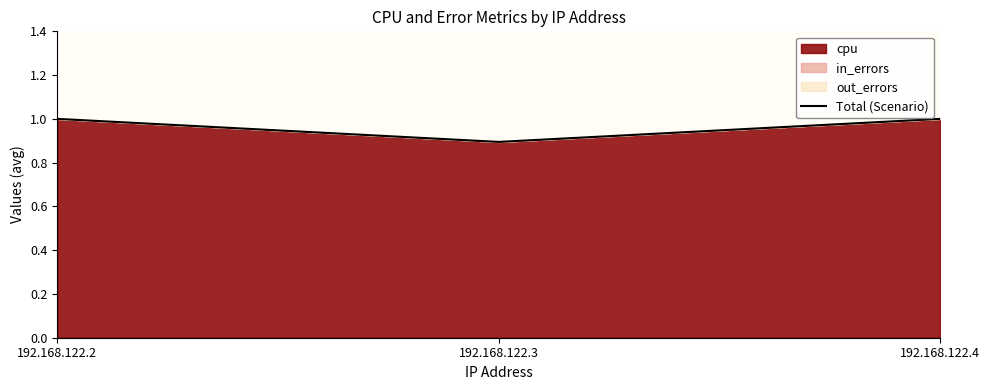

The chart shows a value of 0.4 at 192.168.122.3. True or false?

False